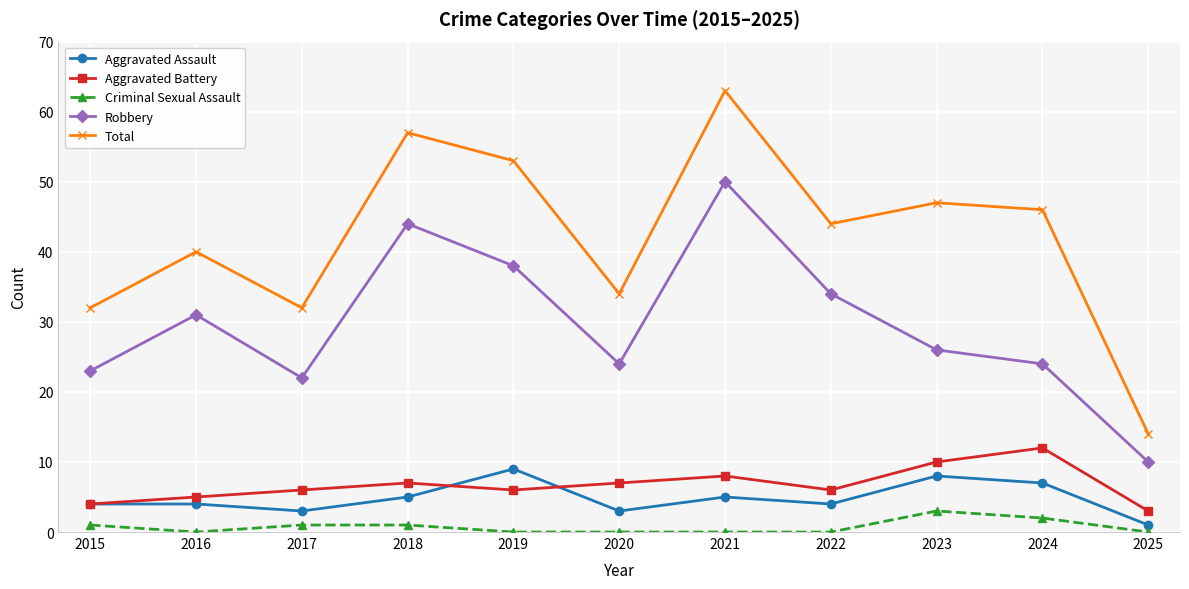

At which category is the sum across all series the highest?

2021